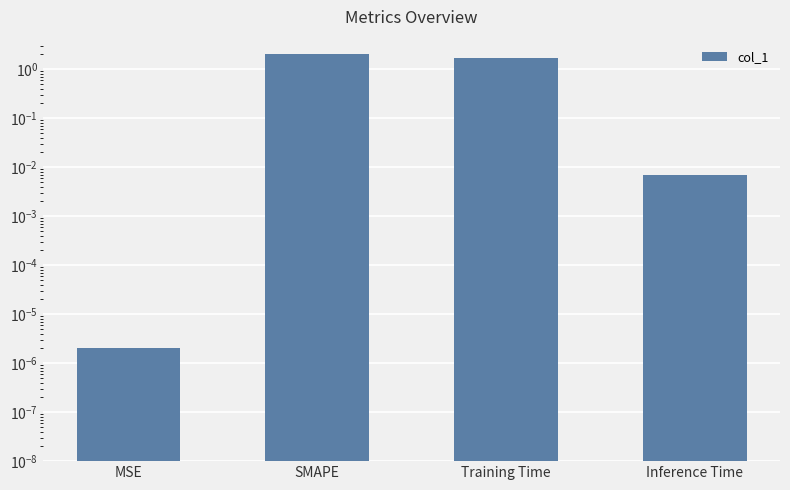

Read the value at SMAPE.

2.0